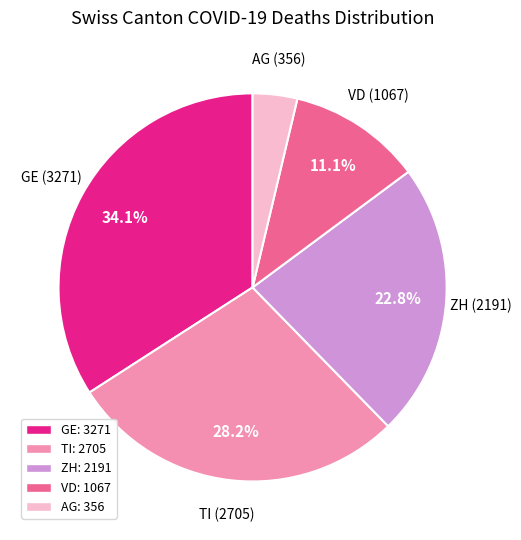

Count the number of slices in the pie.

5